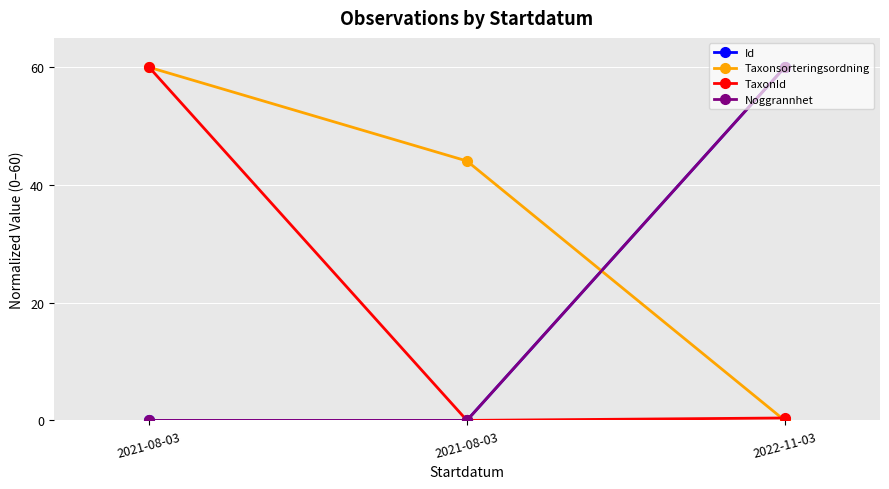

Reading right to left, list all the values displayed in this chart.

Id: 2022-11-03=60.0	2021-08-03=0.0	2021-08-03=0.0
Taxonsorteringsordning: 2022-11-03=0.0	2021-08-03=44.1	2021-08-03=60.0
TaxonId: 2022-11-03=0.4	2021-08-03=0.0	2021-08-03=60.0
Noggrannhet: 2022-11-03=60.0	2021-08-03=0.0	2021-08-03=0.0